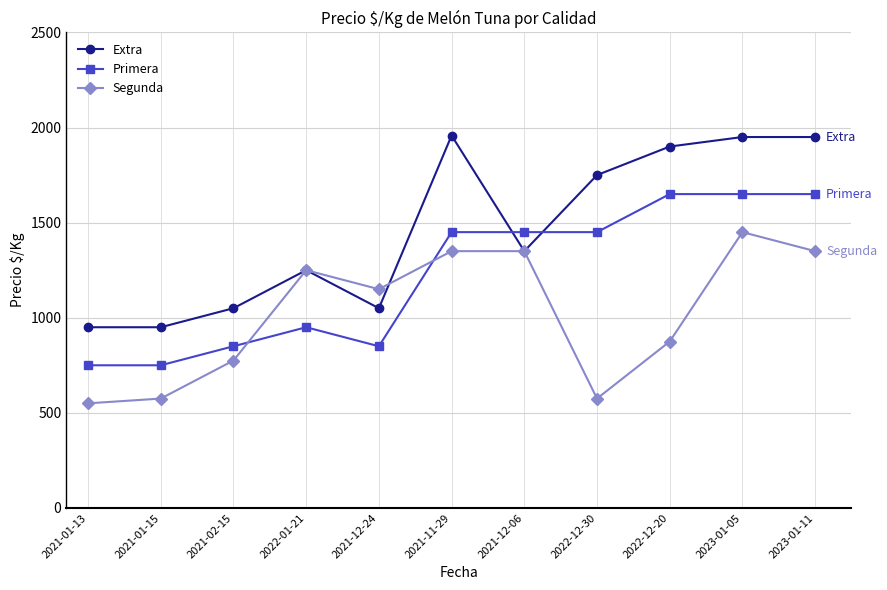

What is the label of the 10th point from the left?

2023-01-05